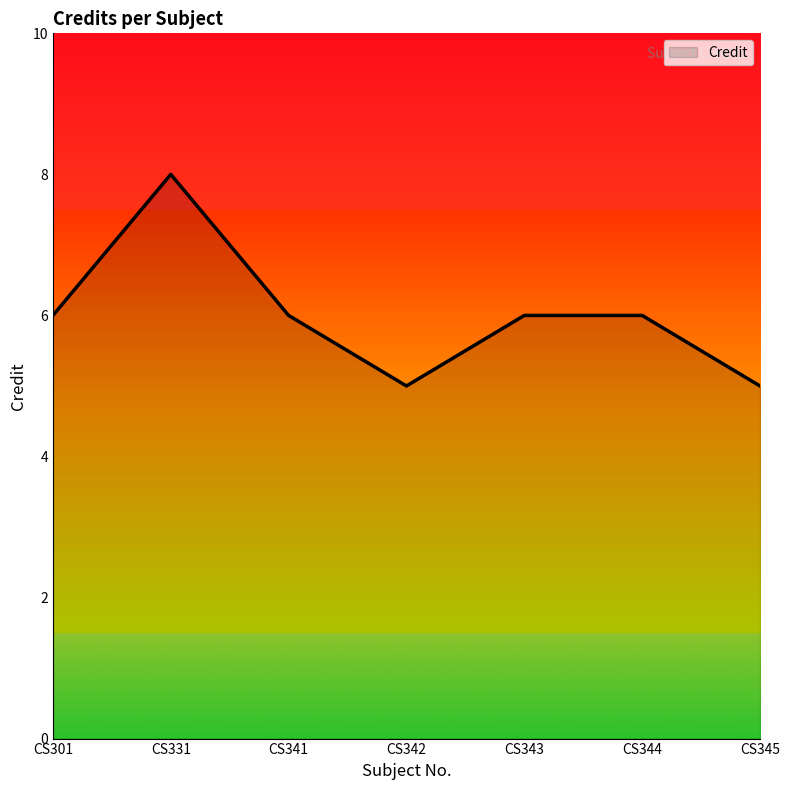

Reading left to right, what are all the values shown in this chart?

CS301=6	CS331=8	CS341=6	CS342=5	CS343=6	CS344=6	CS345=5